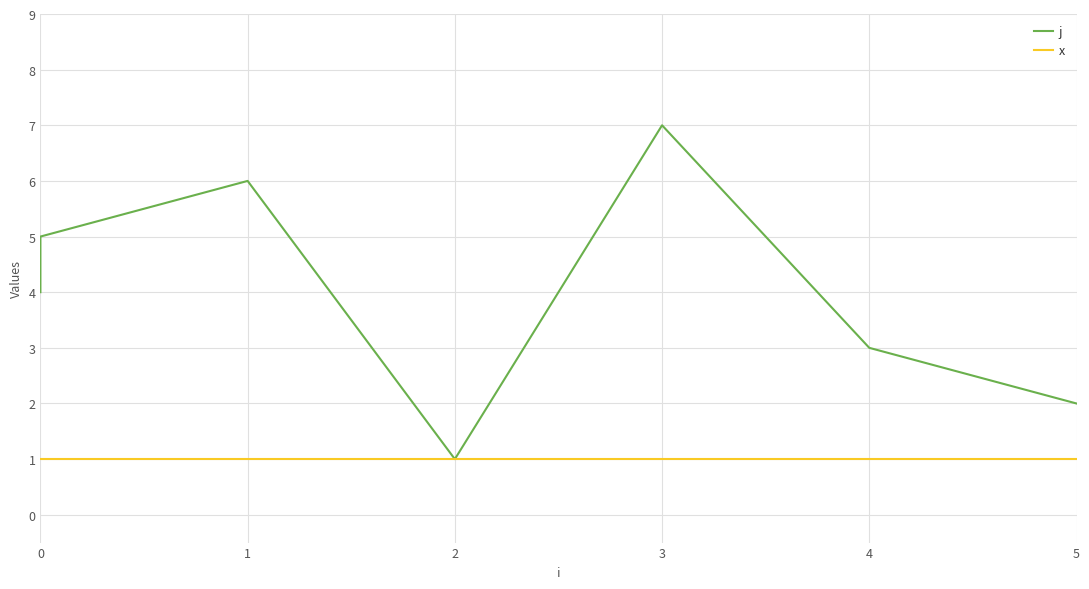

How many data points does each series have?

7